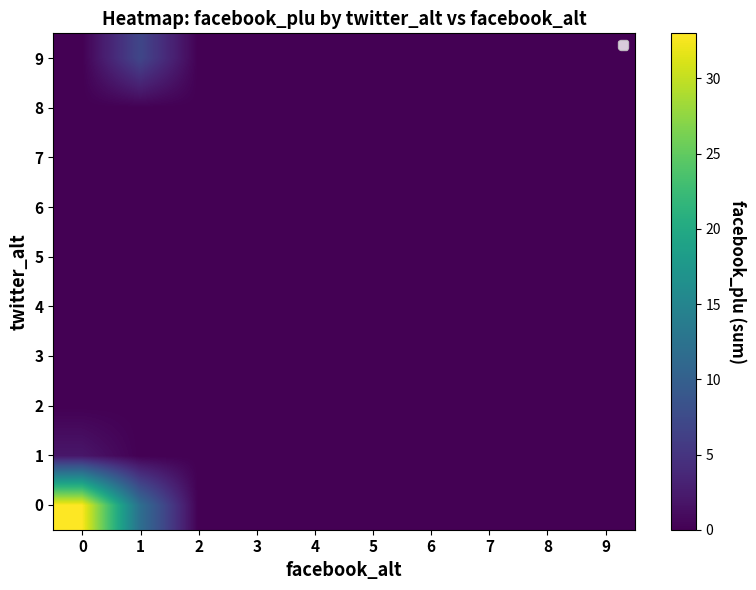

How many data points does each series have?

10